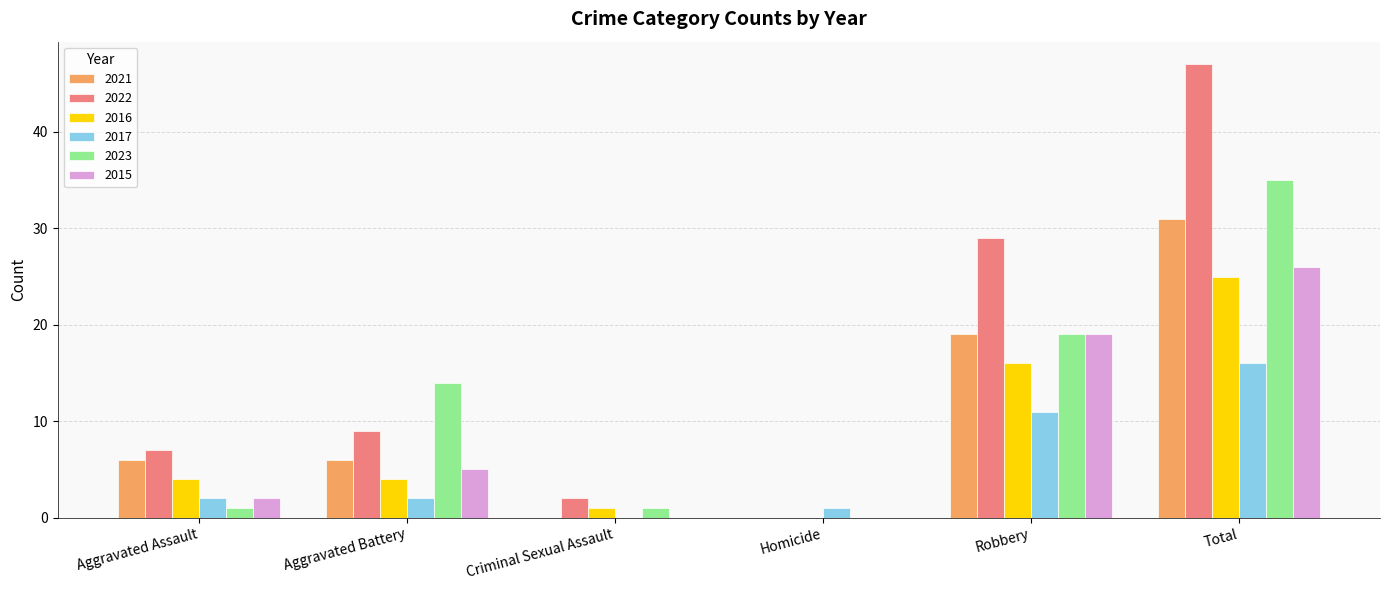

How many positive values does the 2017 series have?

5